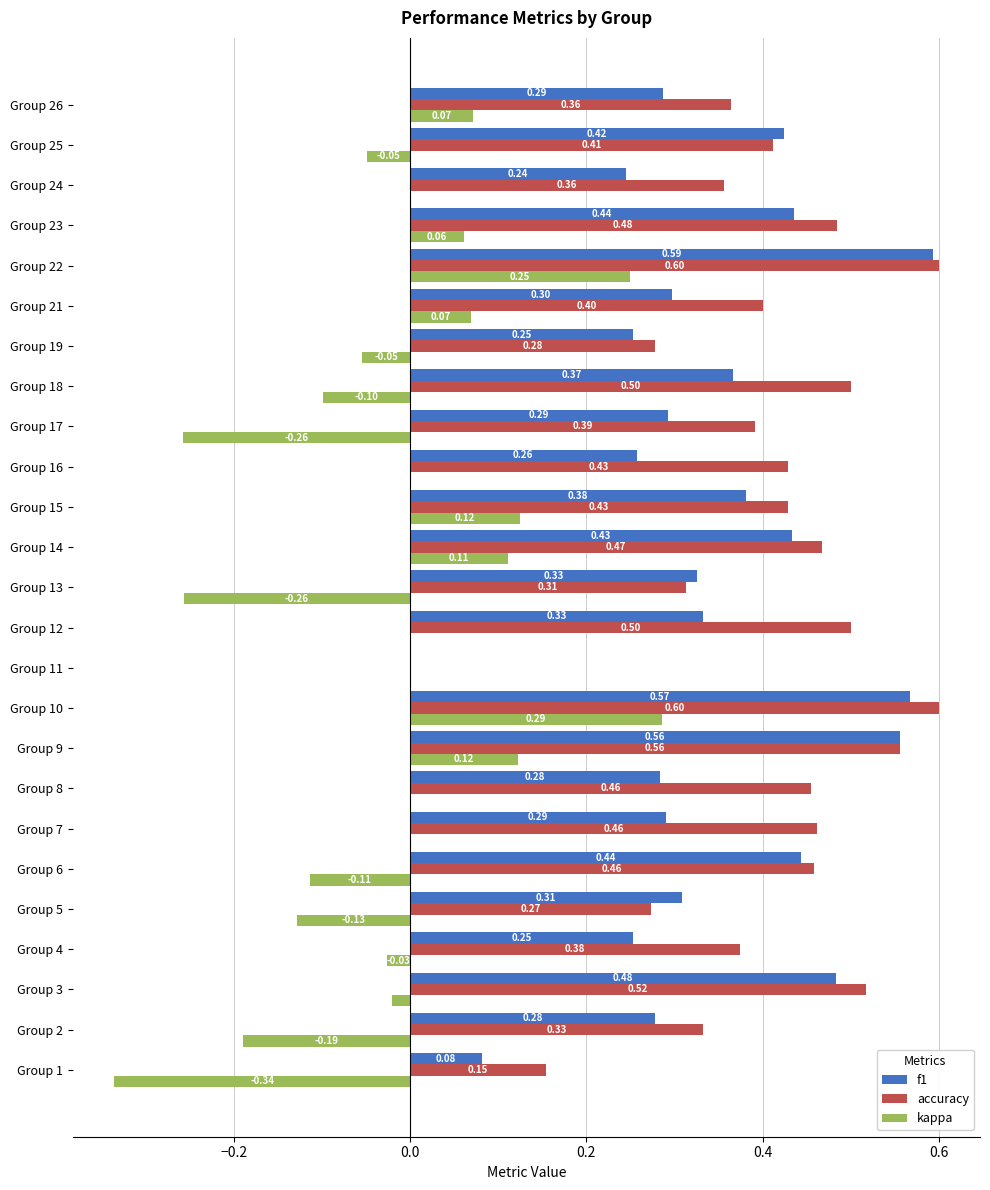

How many f1 values are between 0 and 1?

25